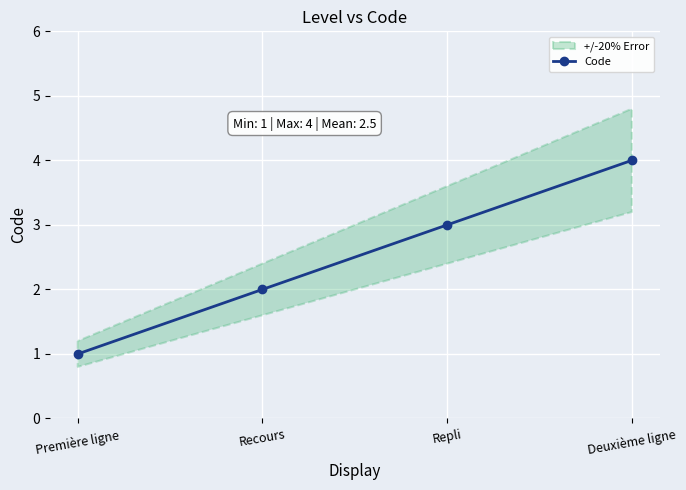

How many values are between 2 and 4?

3